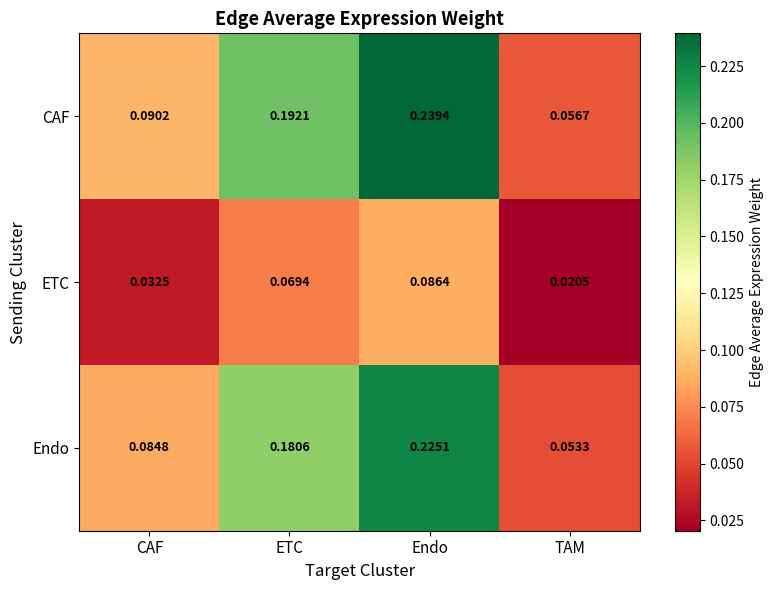

Which series has the widest spread of values?

CAF